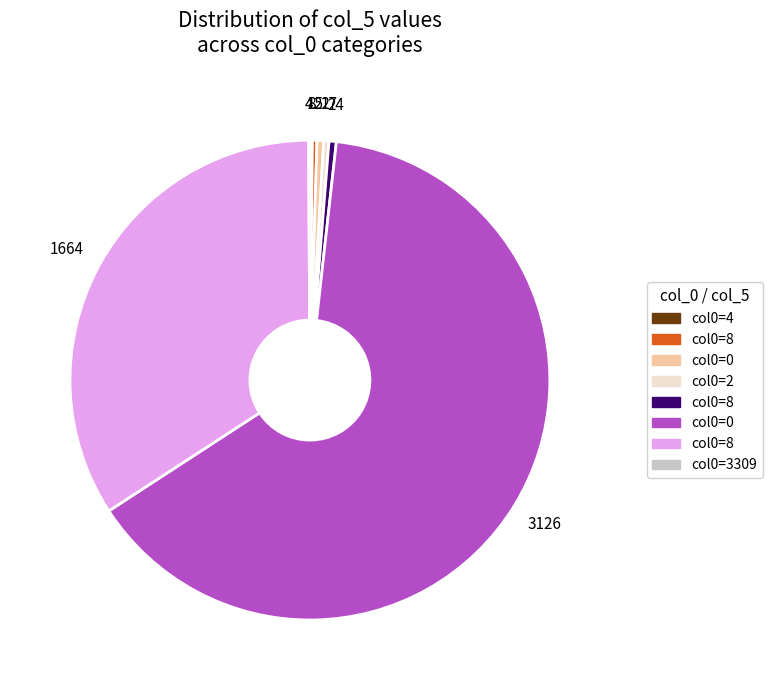

Is there a majority slice in this chart?

Yes